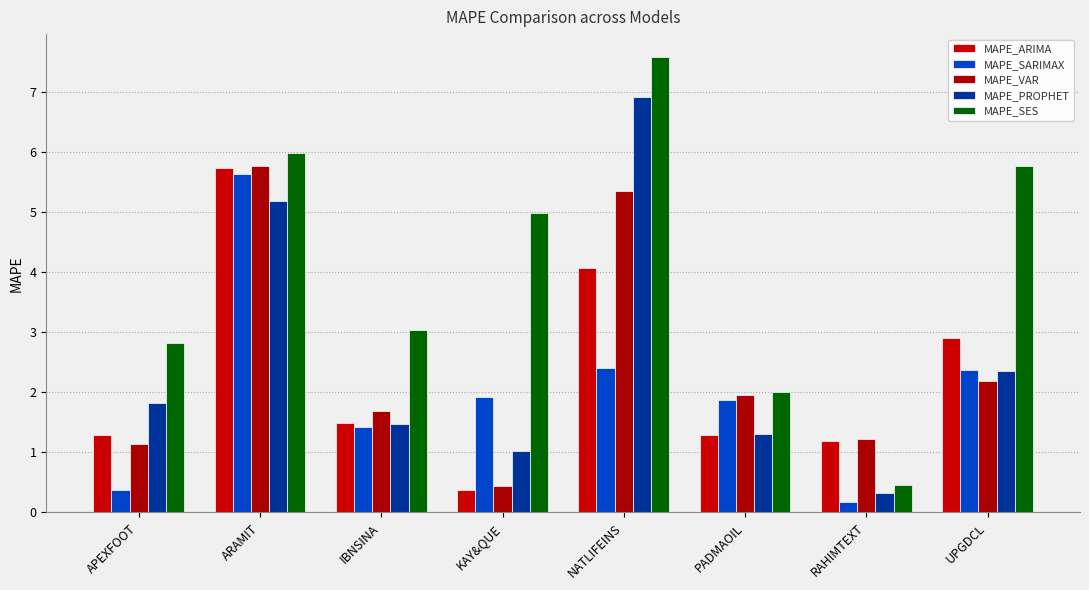

True or false: MAPE_SARIMAX has a value of 0.2 at APEXFOOT.

False